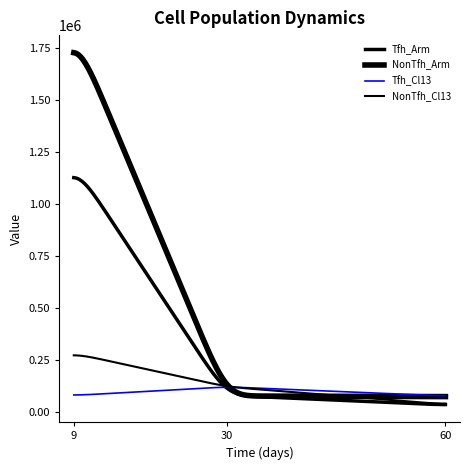

How many lines are shown in the chart?

4